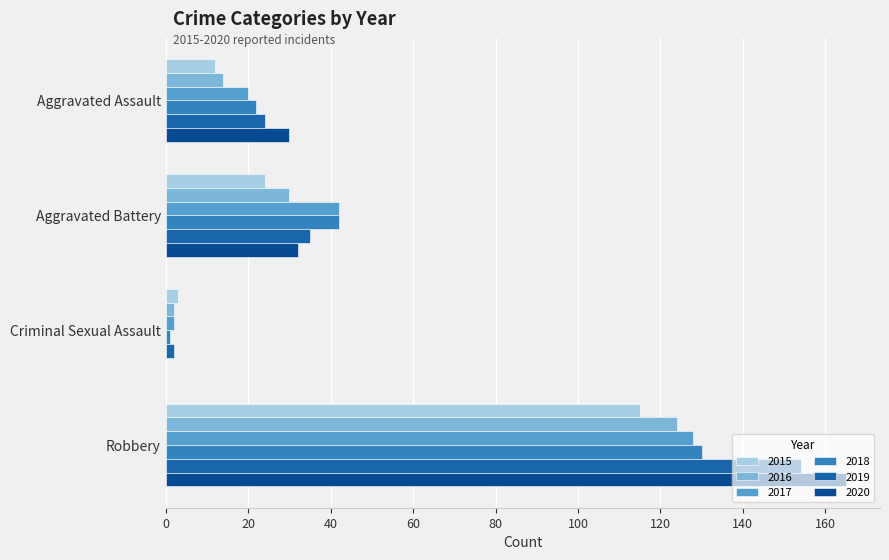

Which series has the largest total across all categories?

2020